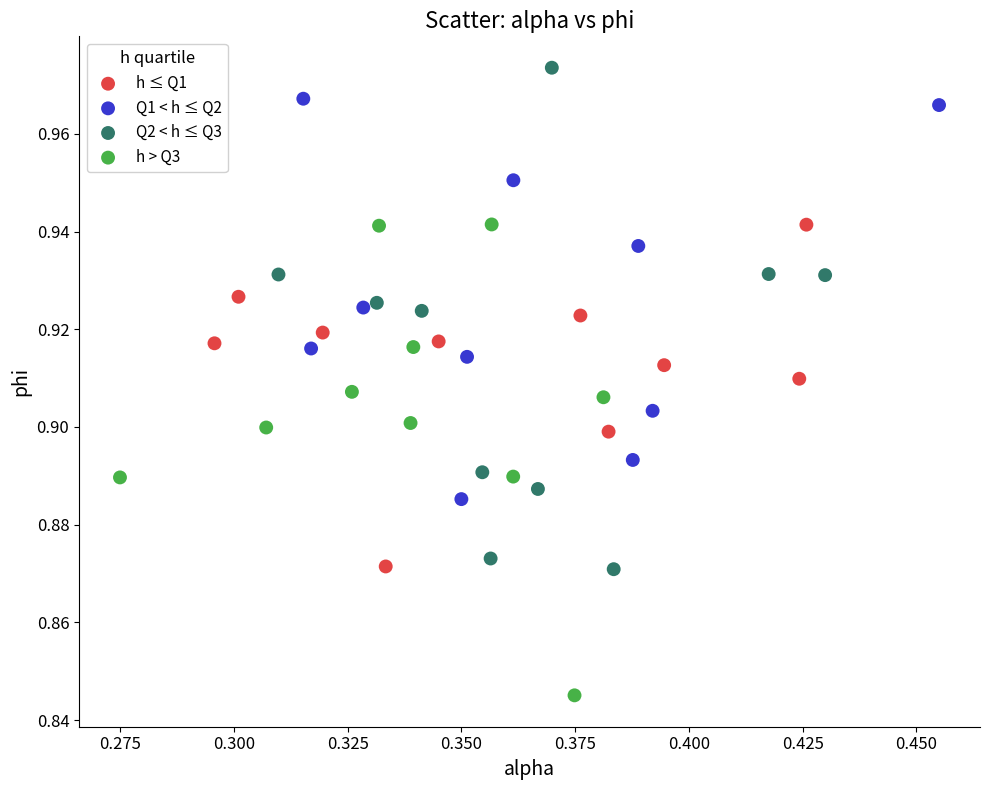

Which series contains the lowest Y value?

h > Q3